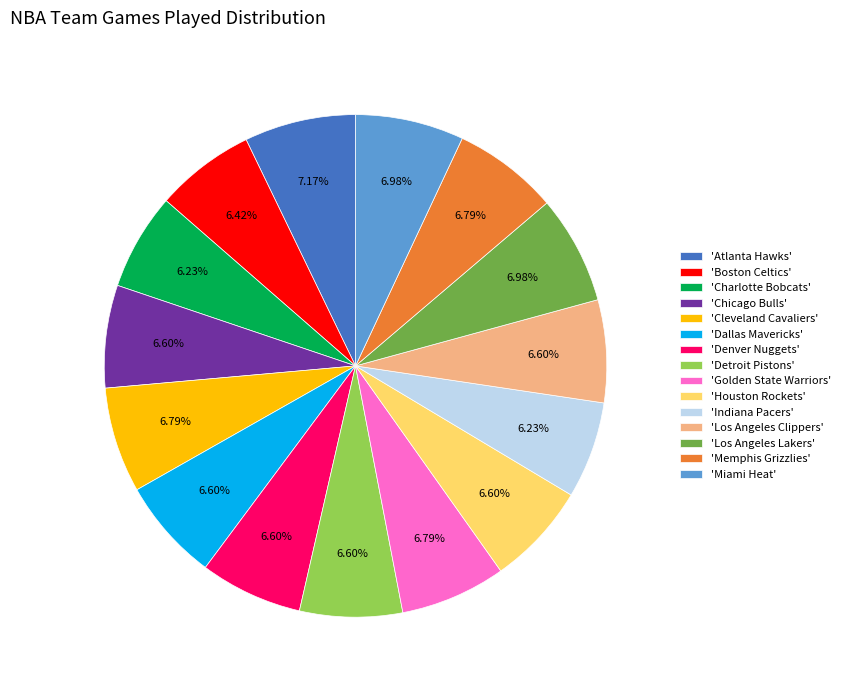

Is there any slice that represents more than half of the pie?

No